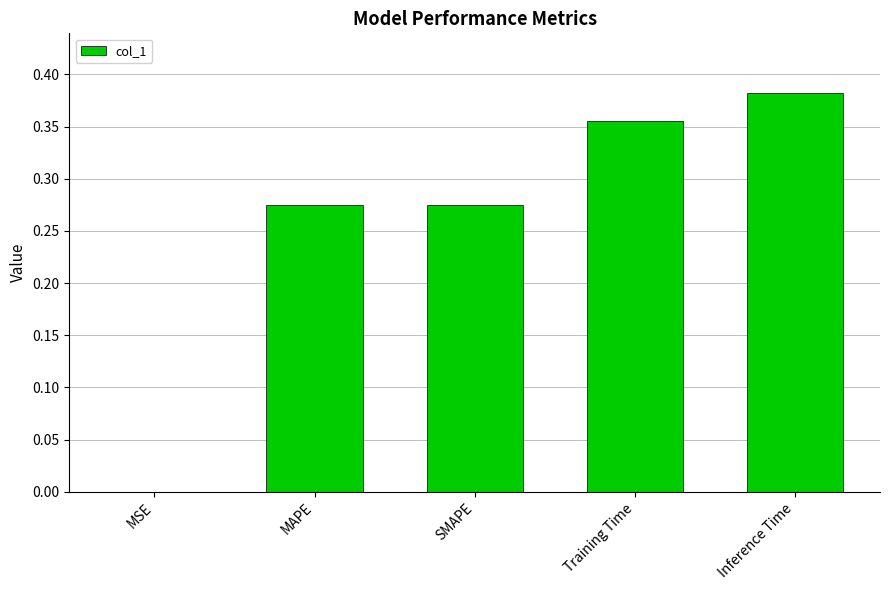

Does the chart contain stacked bars?

No